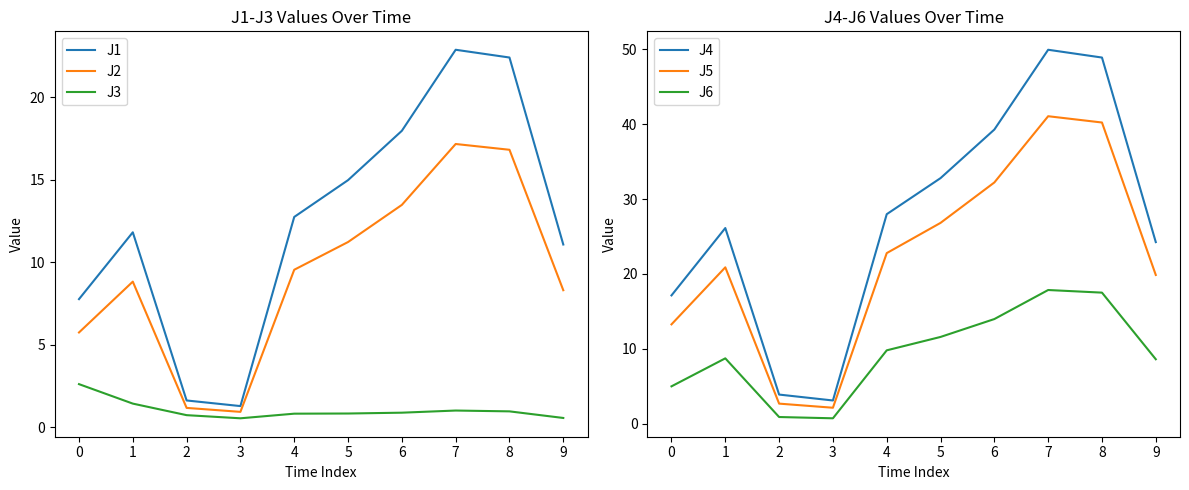

Is it true that J2 equals 14.0 at 4?

False